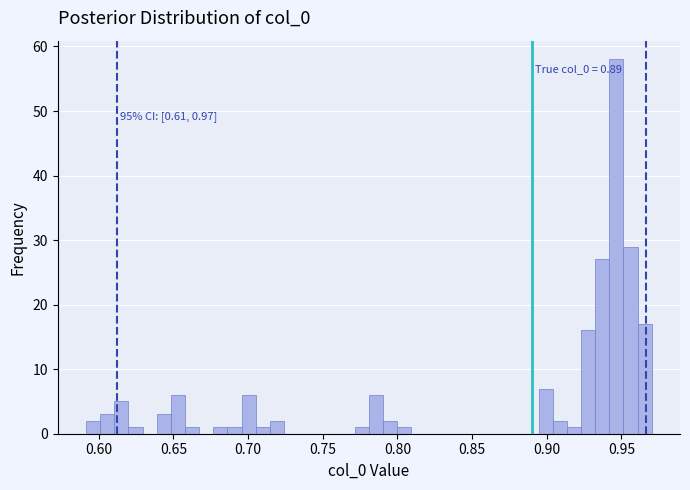

Around what value on the x-axis is the tallest bar? Give the approximate position of its centre, as read against the axis.

0.945